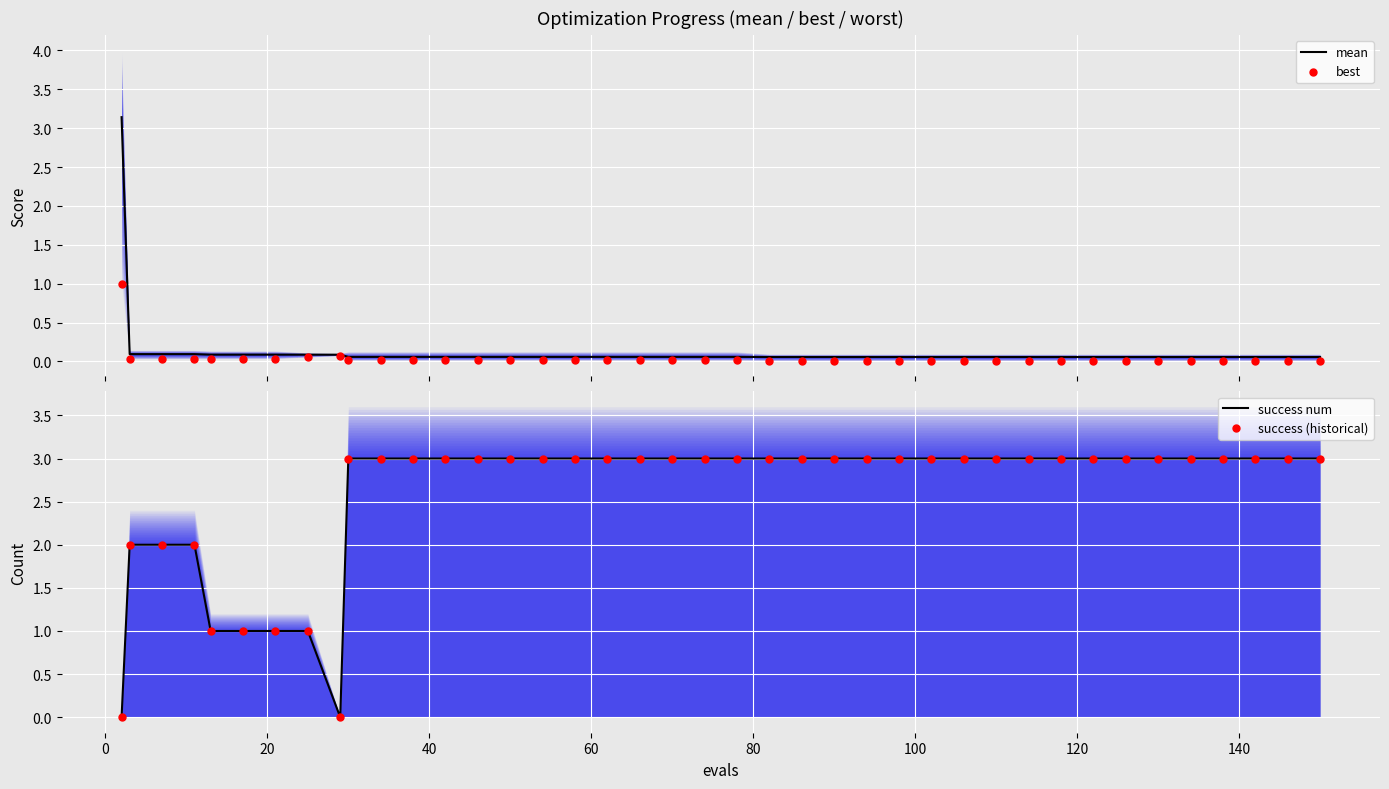

Which series has the widest spread of Y values?

mean